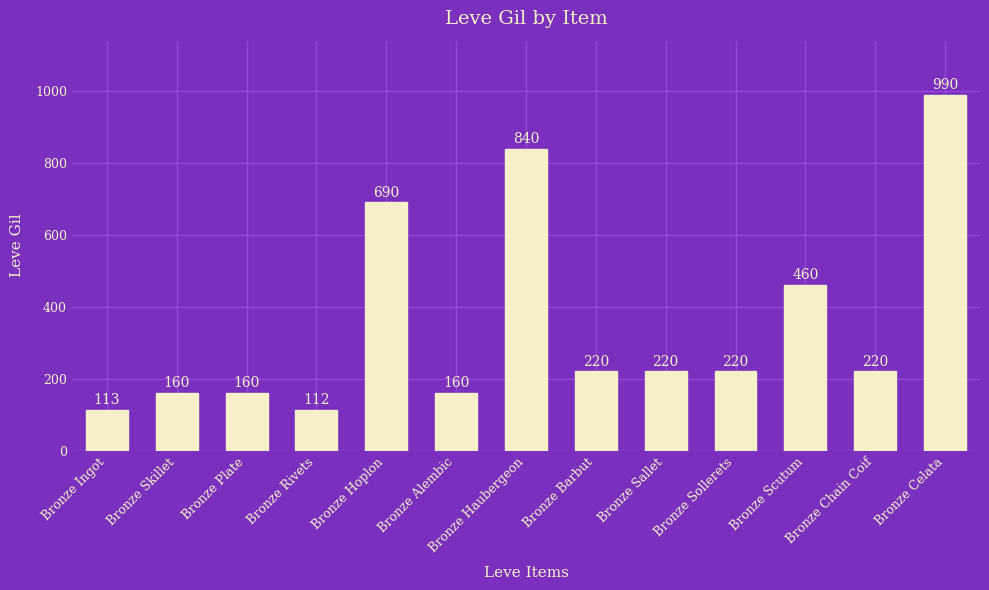

What is the difference between the second highest and second lowest values?

727